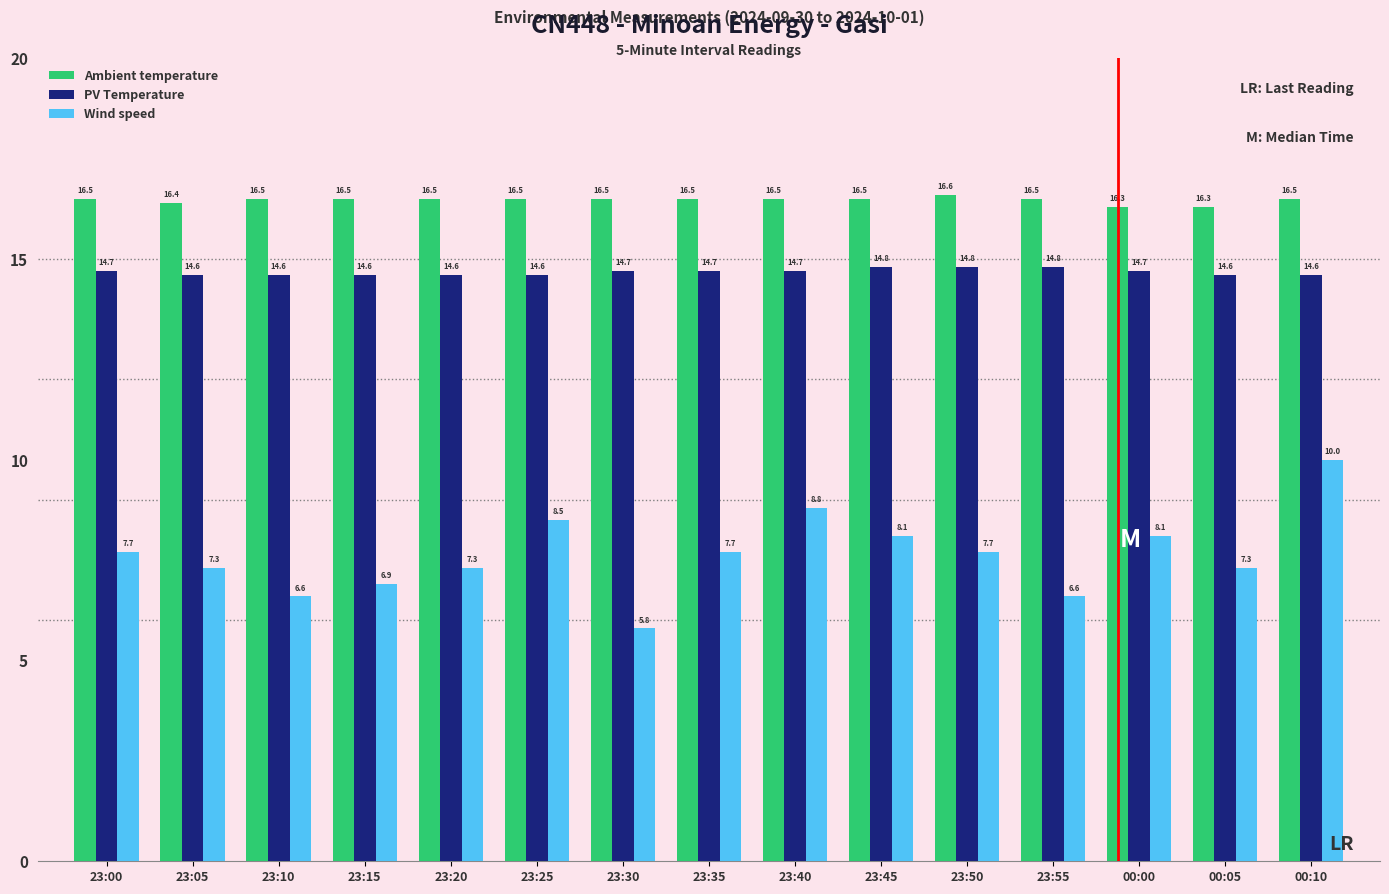

Which series has the largest range (max minus min)?

Wind speed